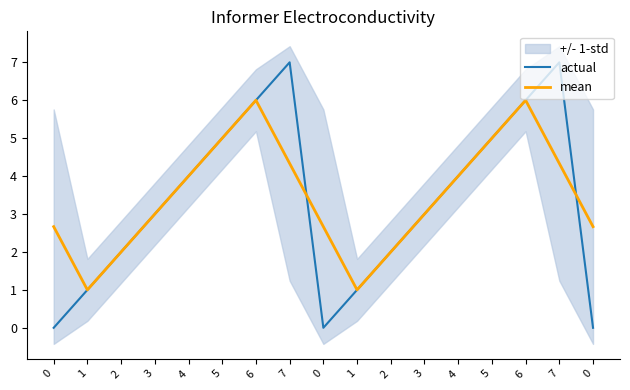

Reading left to right, list all the values displayed in this chart.

actual: 0=0.0	1=1.0	2=2.0	3=3.0	4=4.0	5=5.0	6=6.0	7=7.0	0=0.0	1=1.0	2=2.0	3=3.0	4=4.0	5=5.0	6=6.0	7=7.0	0=0.0
mean: 0=2.7	1=1.0	2=2.0	3=3.0	4=4.0	5=5.0	6=6.0	7=4.3	0=2.7	1=1.0	2=2.0	3=3.0	4=4.0	5=5.0	6=6.0	7=4.3	0=2.7